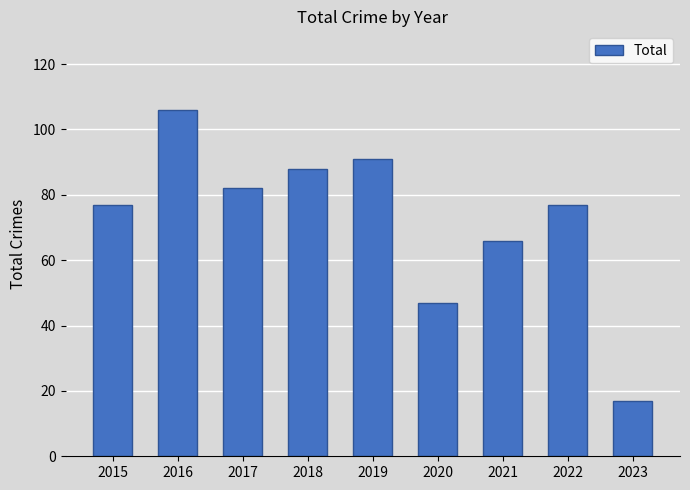

What is the smallest value displayed?

17